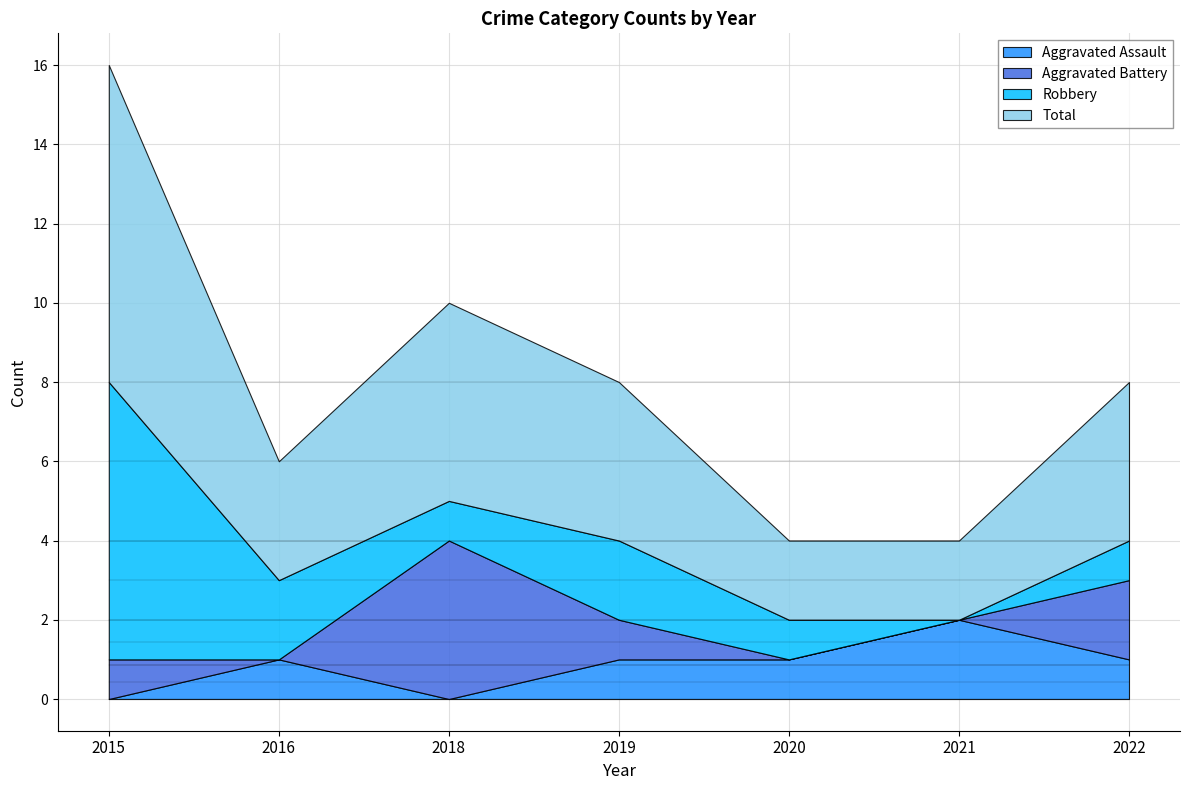

How many values in the Aggravated Battery series exceed 1?

2